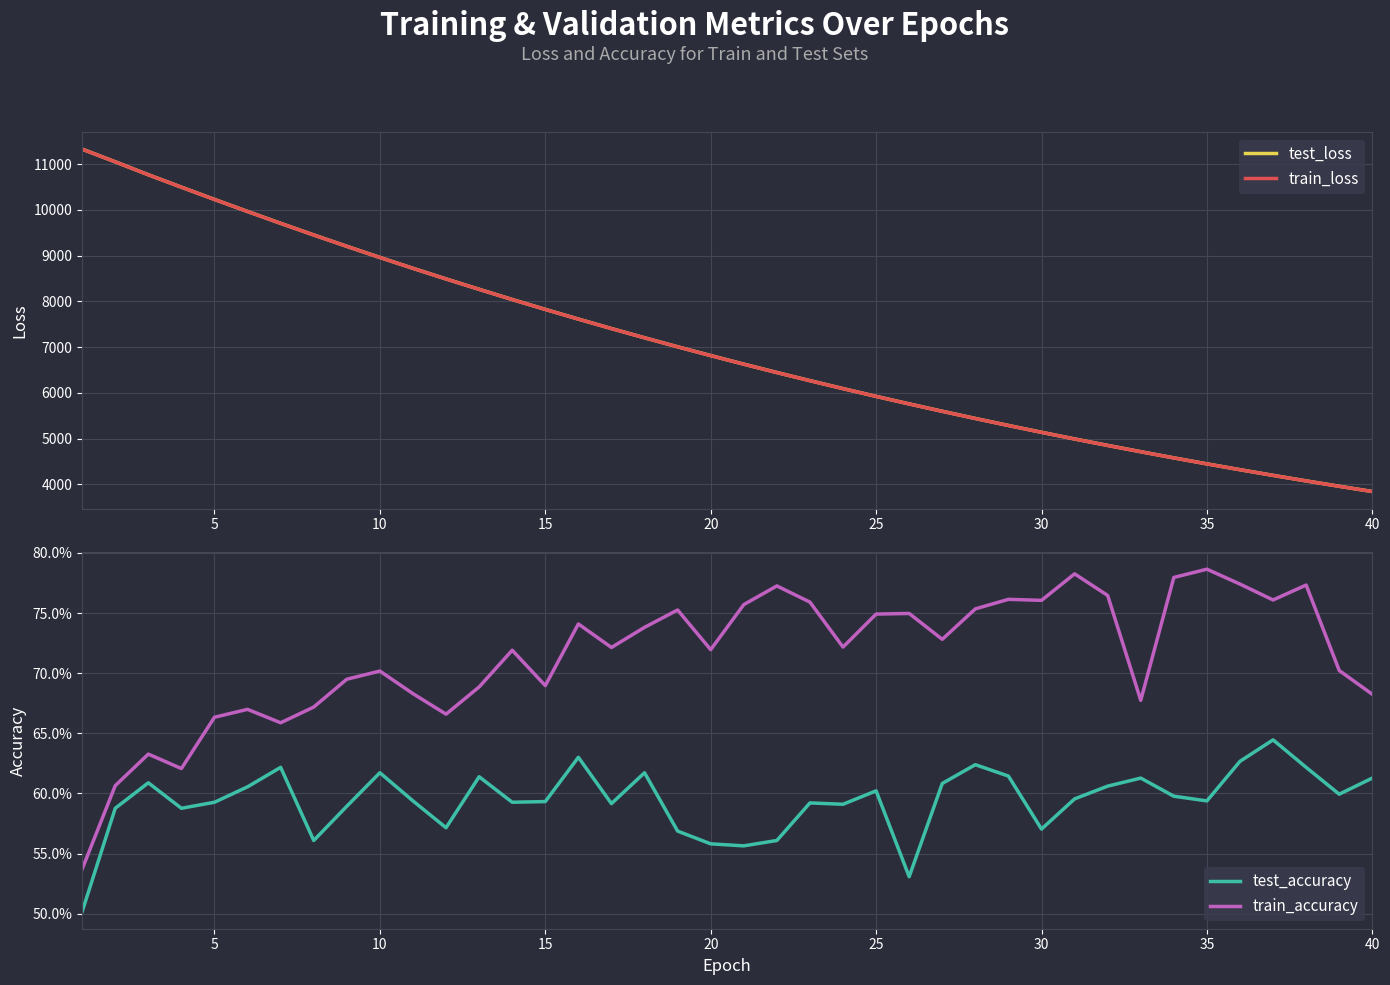

What is the minimum value for test_loss?

3841.7